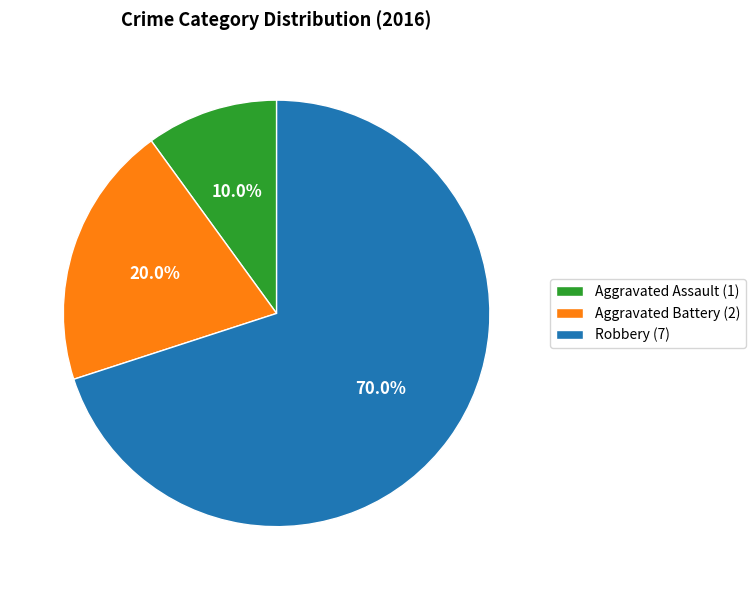

To the nearest percent, what percentage of the pie is Robbery?

70%